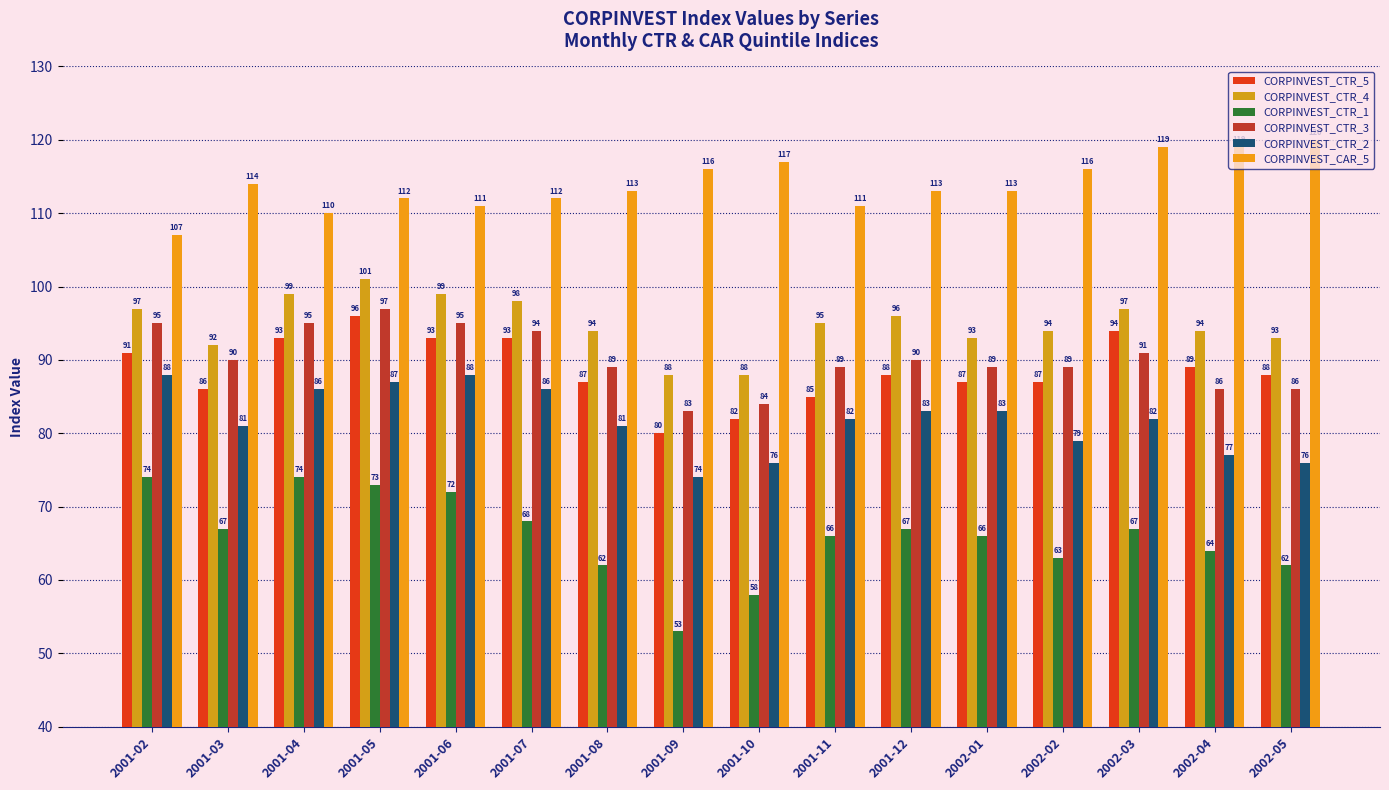

What is the value of the CORPINVEST_CTR_1 bar at the 2nd from the left?

67